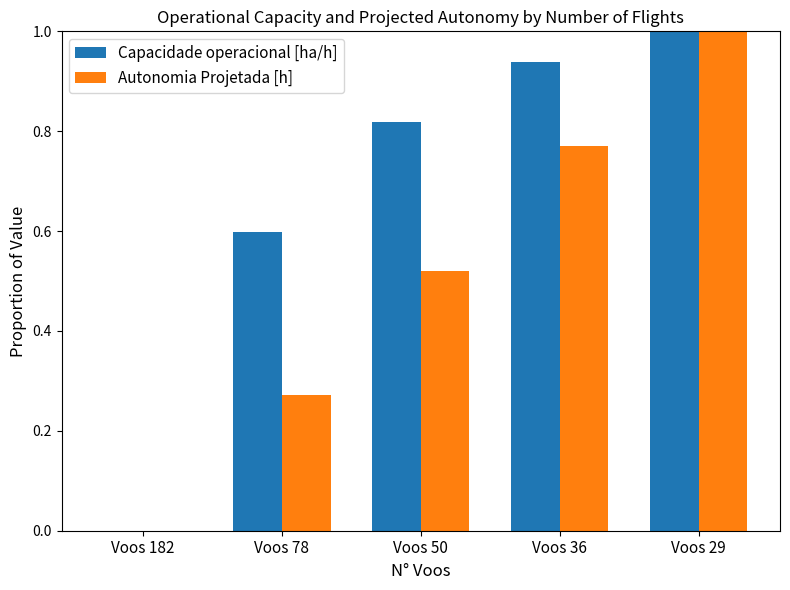

At which category does the chart reach its peak across all series?

Voos 29